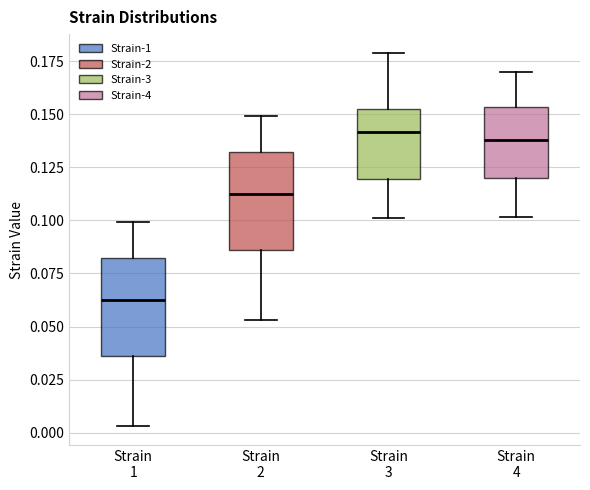

Where does the median line of the box for Strain 3 sit on the y-axis? The values are not printed on the chart, so give them approximately, as read against the axis.

0.140